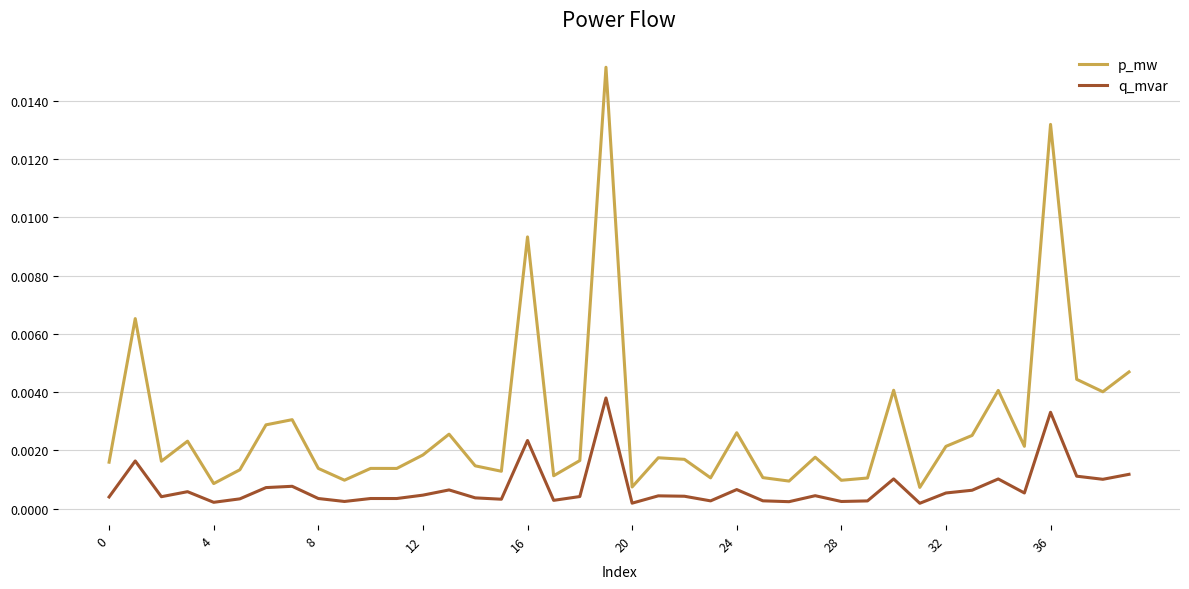

Which series has the largest range (max minus min)?

p_mw